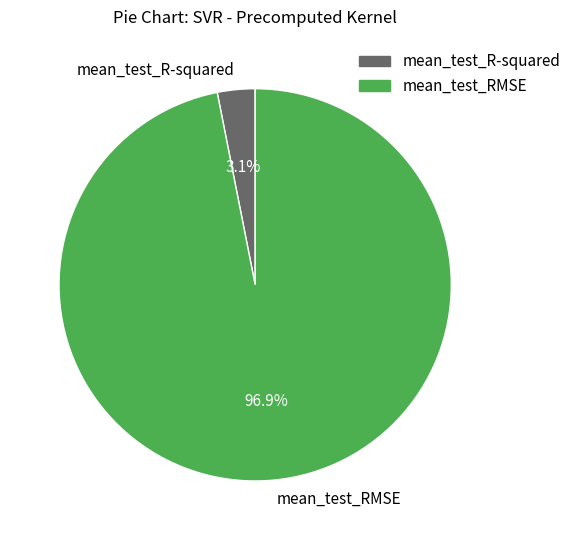

How many segments does this pie chart have?

2